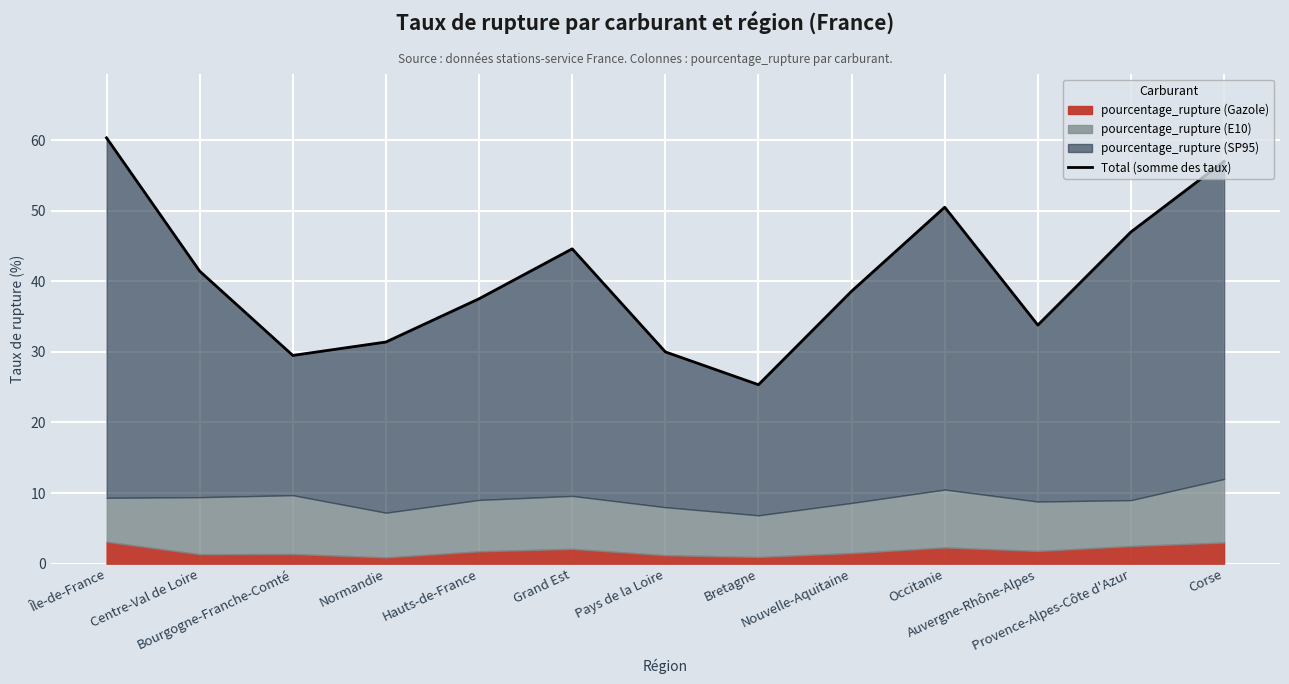

What value does the data have at Hauts-de-France?

37.5